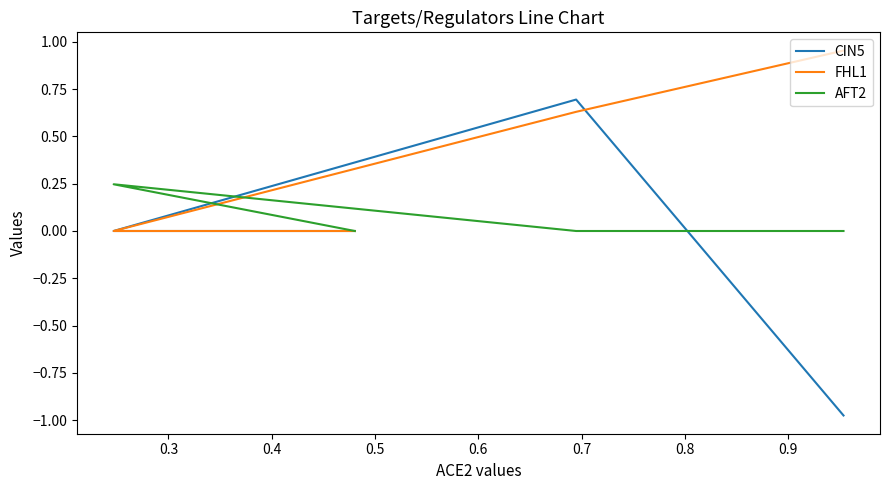

How many values in CIN5 are above zero?

1